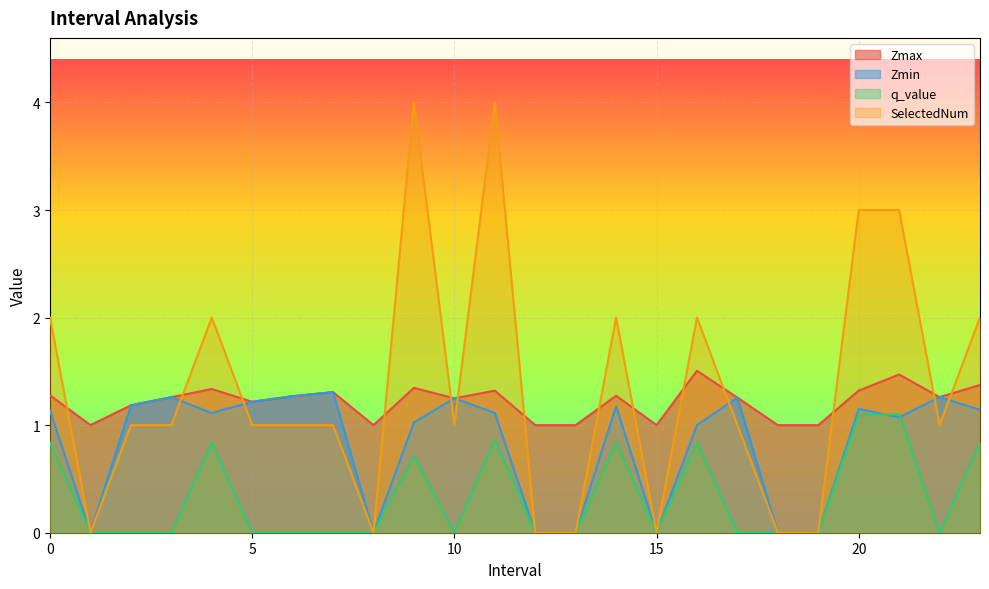

Which has a higher value, 18.0 or 20.0?

20.0